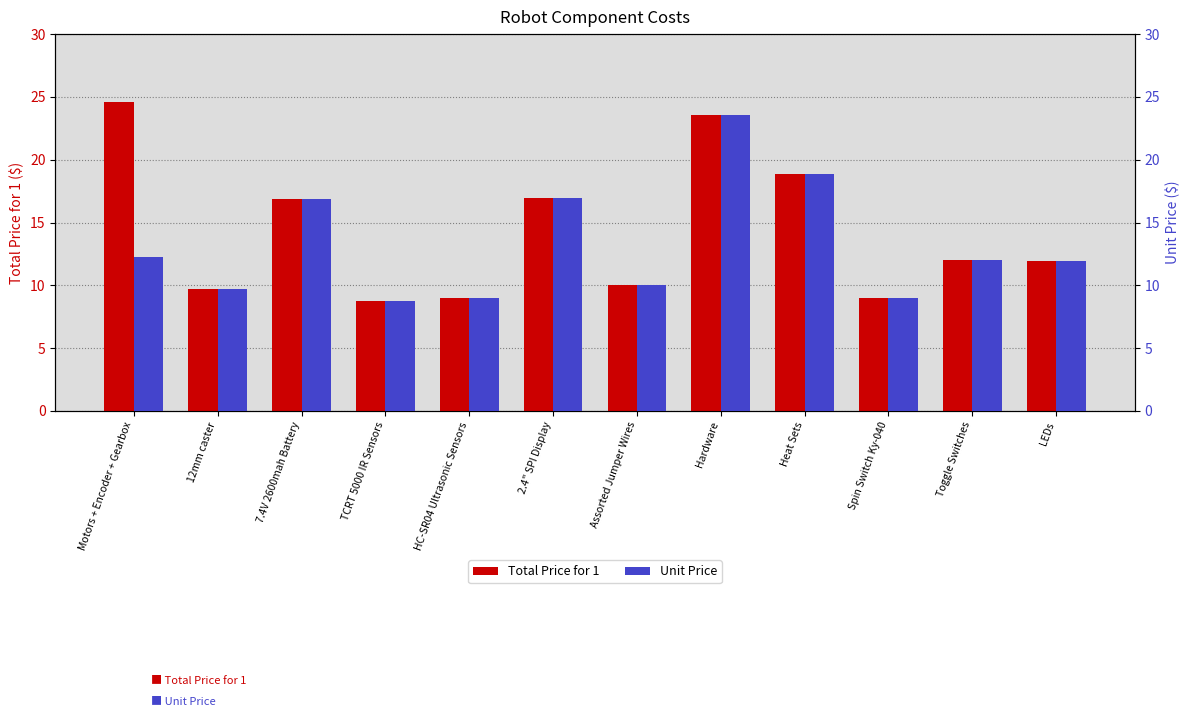

Are the bars horizontal?

No